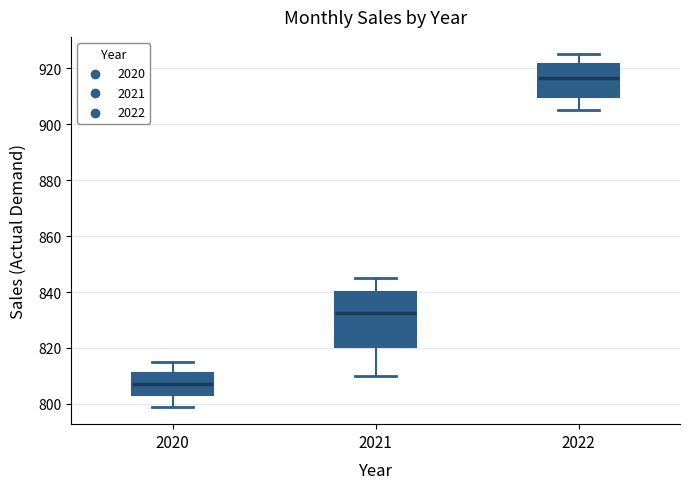

Where does the median line of the box at x = 2021 sit on the y-axis? The values are not printed on the chart, so give them approximately, as read against the axis.

832